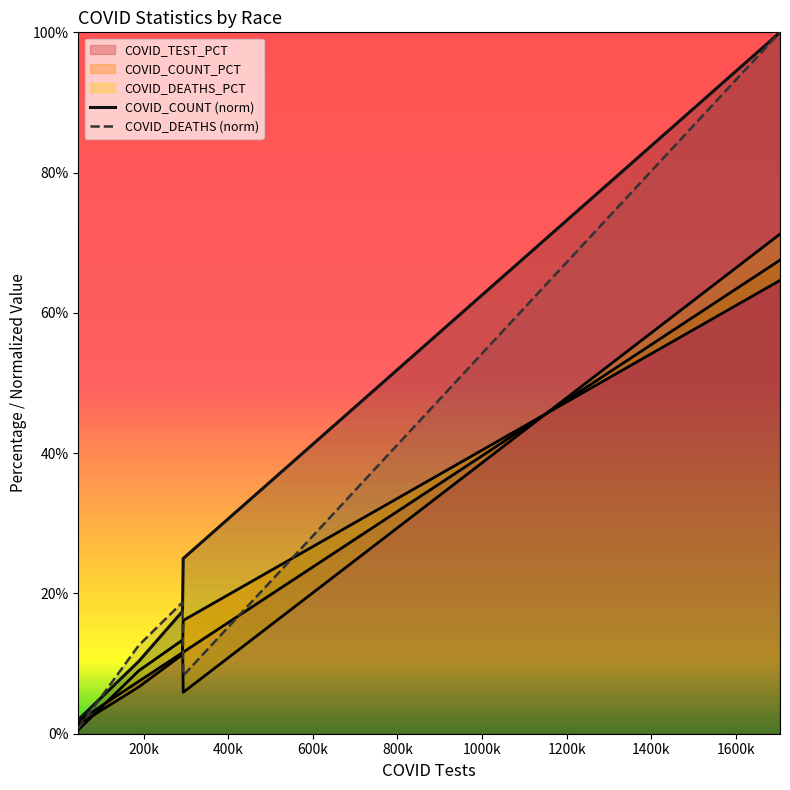

What are all the series names shown in the legend?

COVID_COUNT, COVID_DEATHS, COVID_TEST_PCT, COVID_COUNT_PCT, COVID_DEATHS_PCT